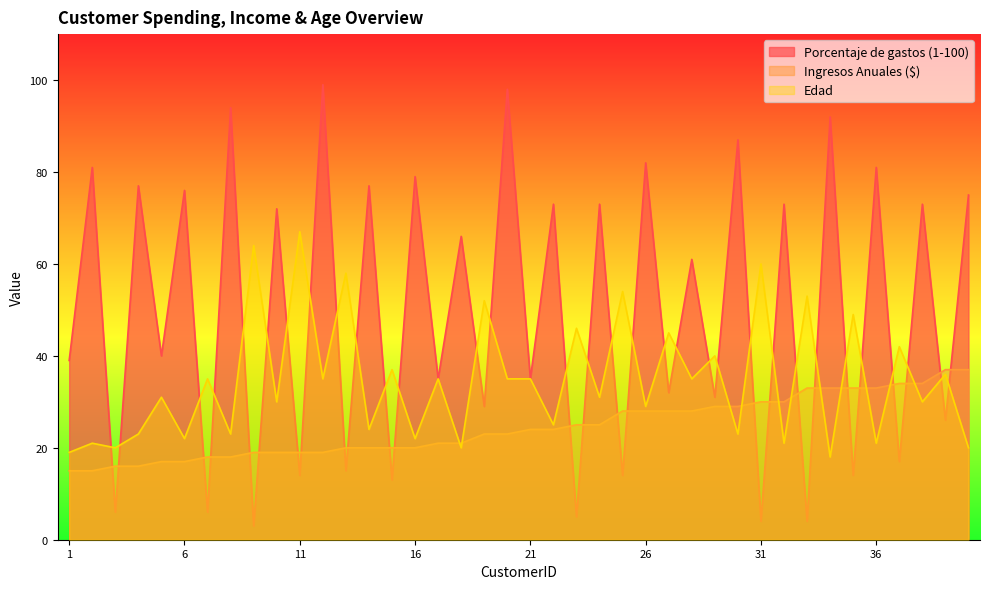

The value of Porcentaje de gastos (1-100) at 28 is 61. True or false?

True